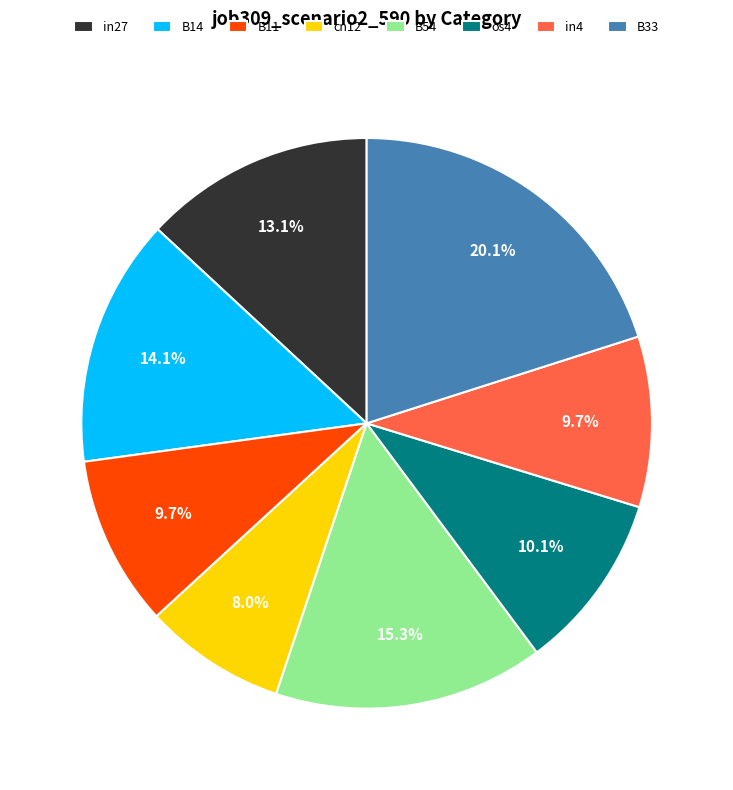

Between B54 and B33, which is larger?

B33